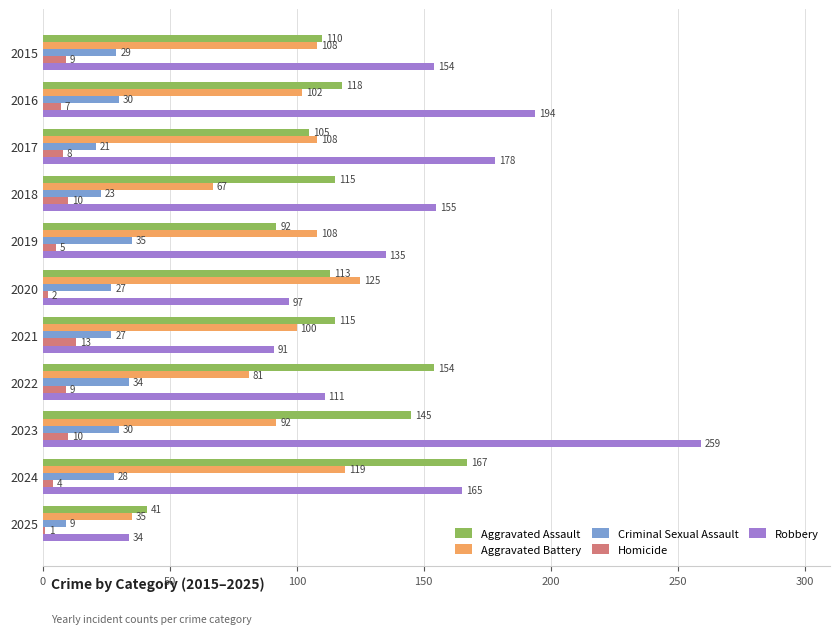

At which category is the sum across all series the highest?

2023